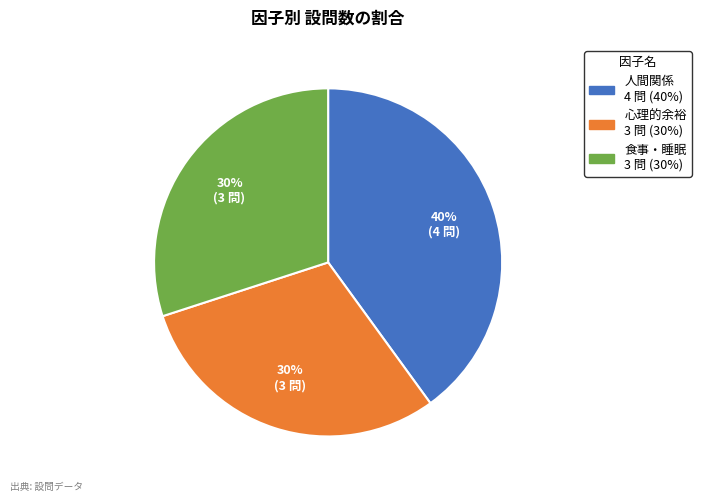

Does any single category account for the majority?

No